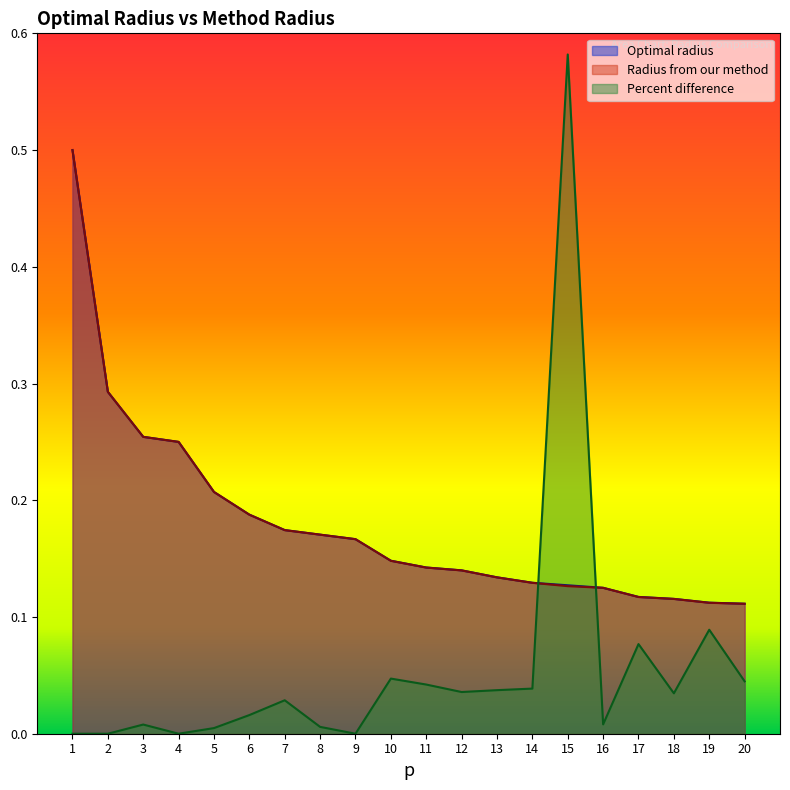

True or false: Radius from our method has more than 2 points higher than both neighbors.

False